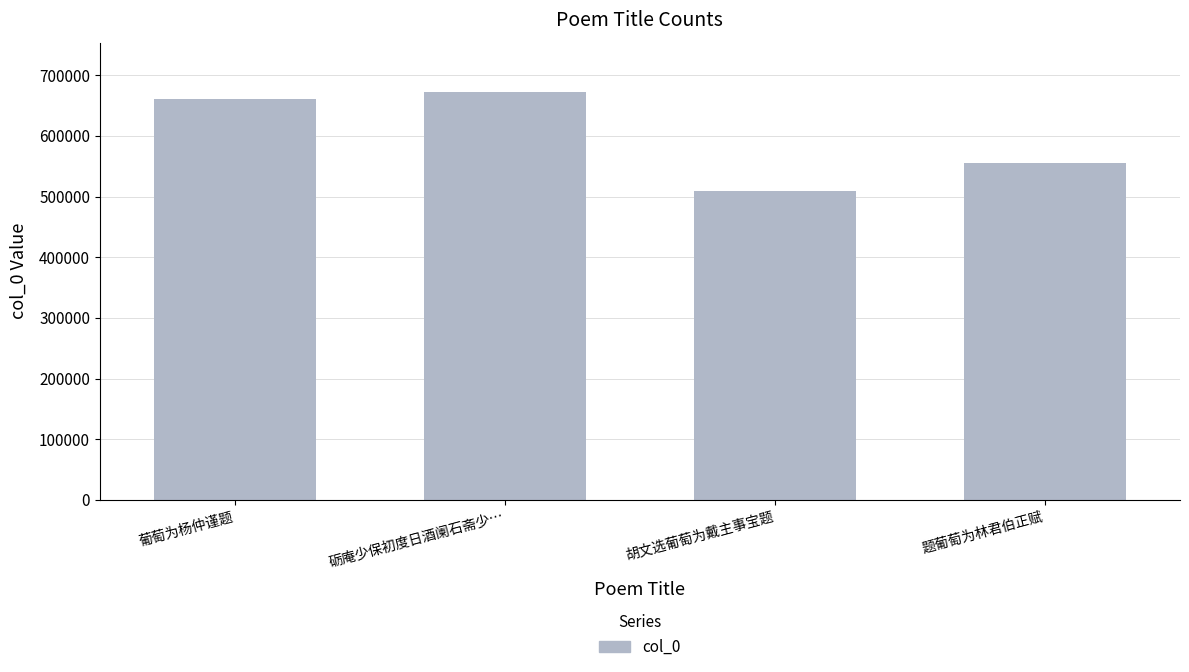

At which label is the value closest to 591018?

题葡萄为林君伯正赋